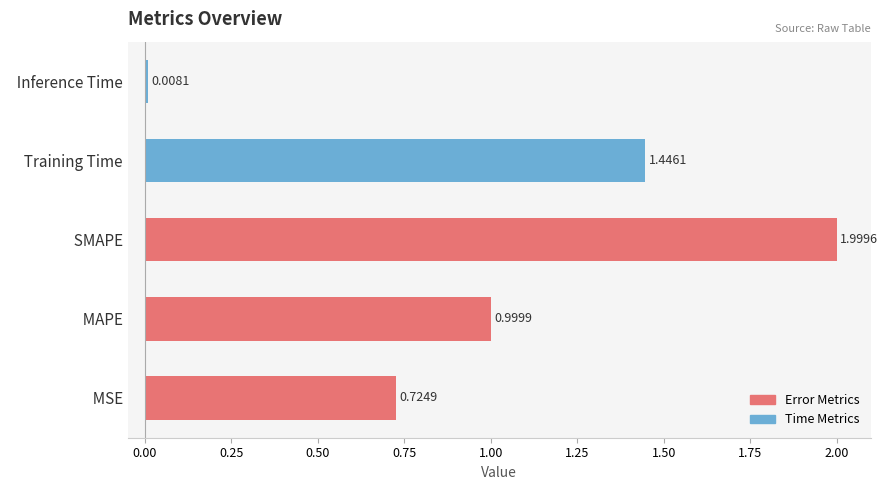

Rank the categories by value from highest to lowest.

  SMAPE,   Training Time,   MAPE,   MSE,   Inference Time